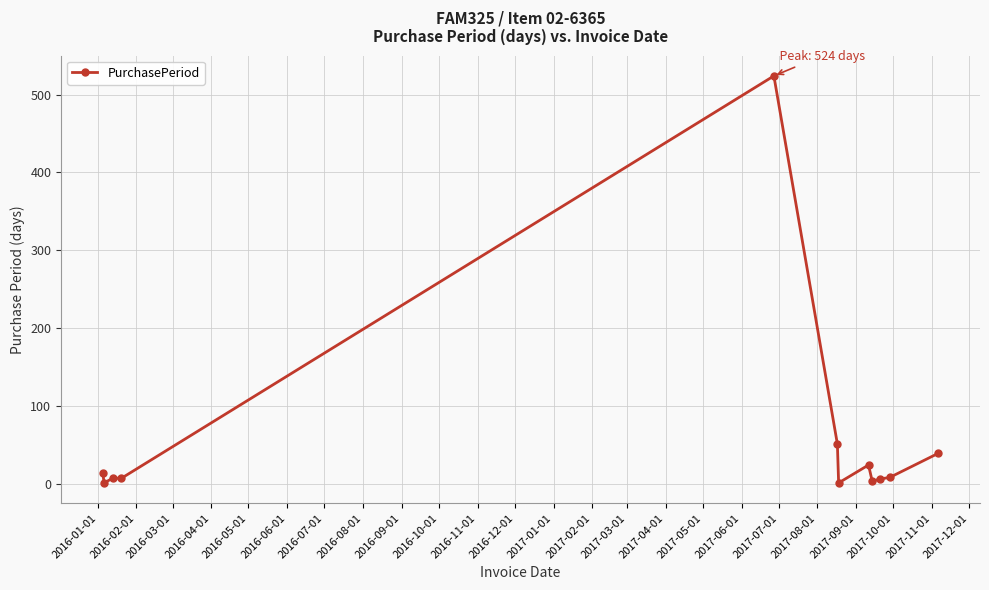

What is the maximum value shown in the chart?

524